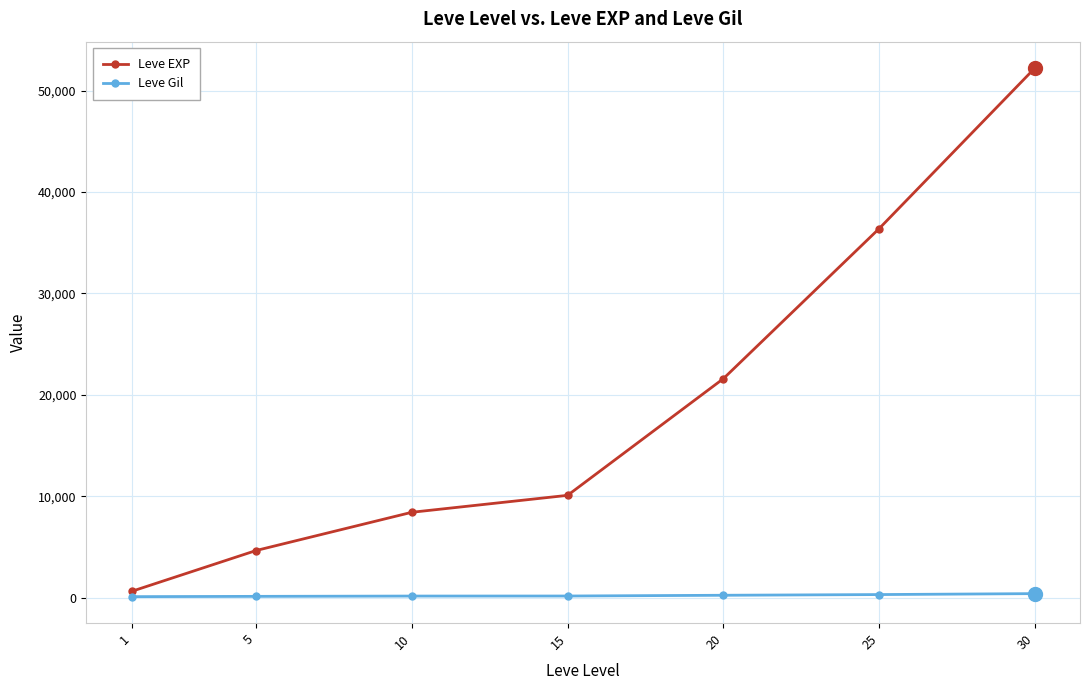

Rank the categories by Leve EXP value from lowest to highest.

1, 5, 10, 15, 20, 25, 30